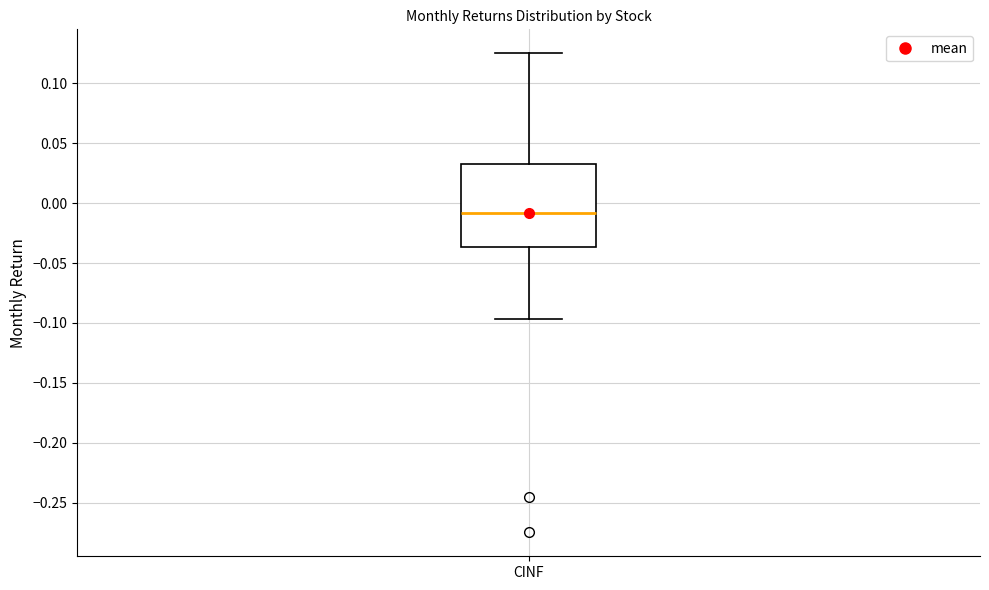

Transcribe this box plot: give where the median line is, the range the box spans, and where the two whiskers end, as read against the y-axis. The values are not printed on the chart, so give them approximately, as read against the axis.

median -0.010, box -0.035 to 0.035, whiskers -0.095 to 0.125